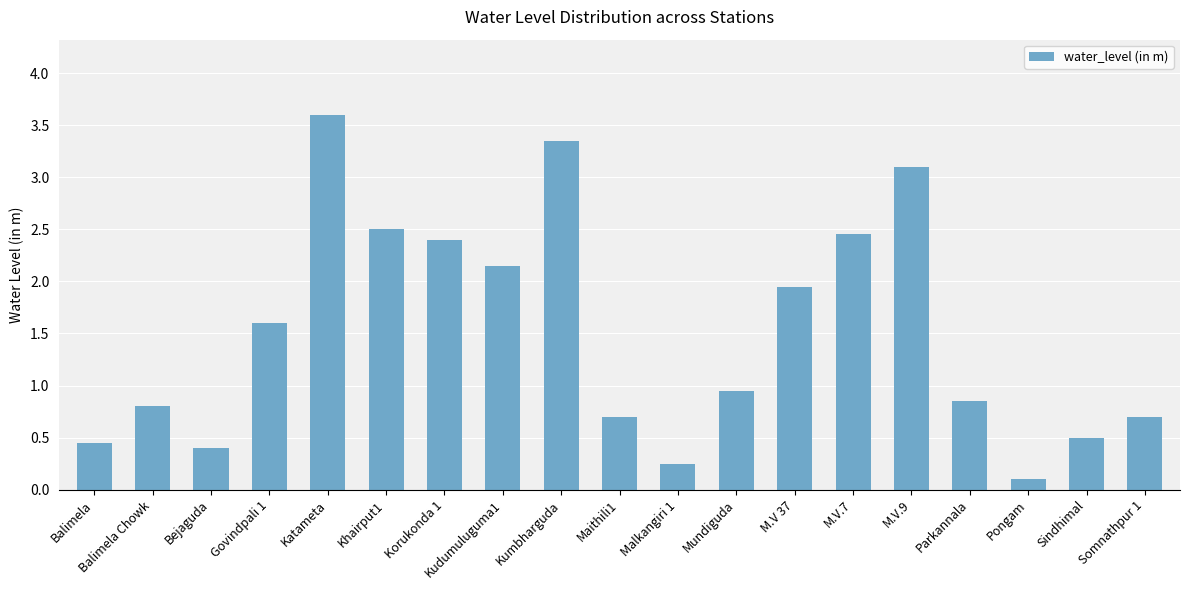

Is it true that the value at Korukonda 1 is 2.4?

True